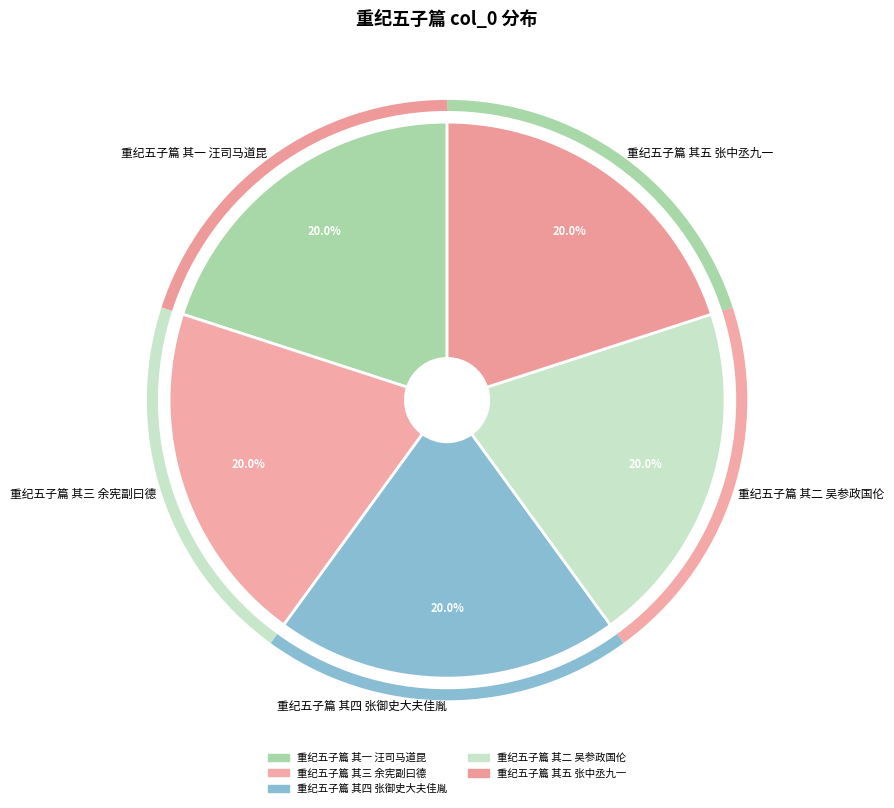

The 重纪五子篇 其三 余宪副曰德 slice represents 20% of the pie. True or false?

True